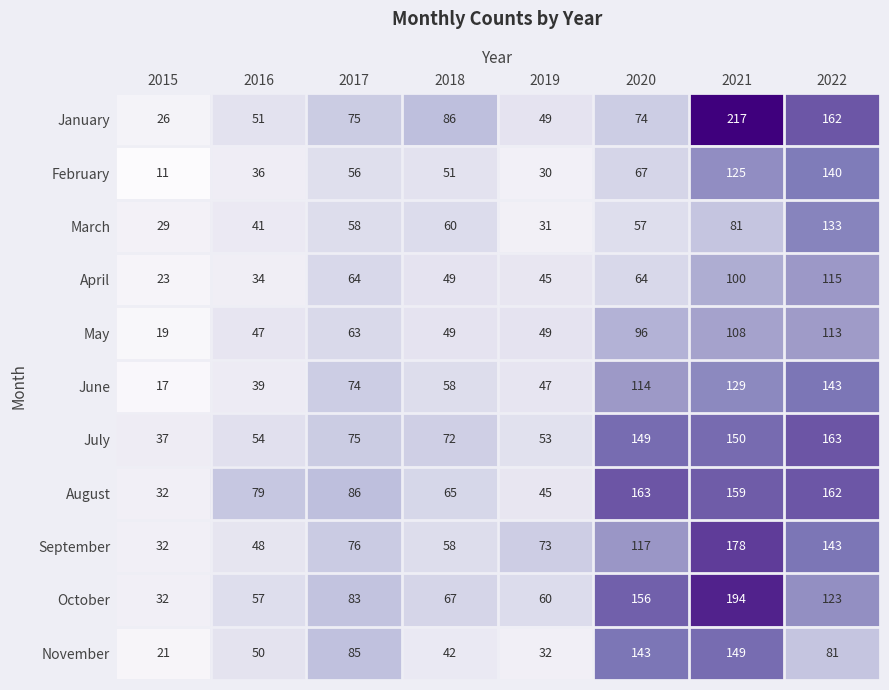

What is the sum of the February values at 2021 and 2017?

181